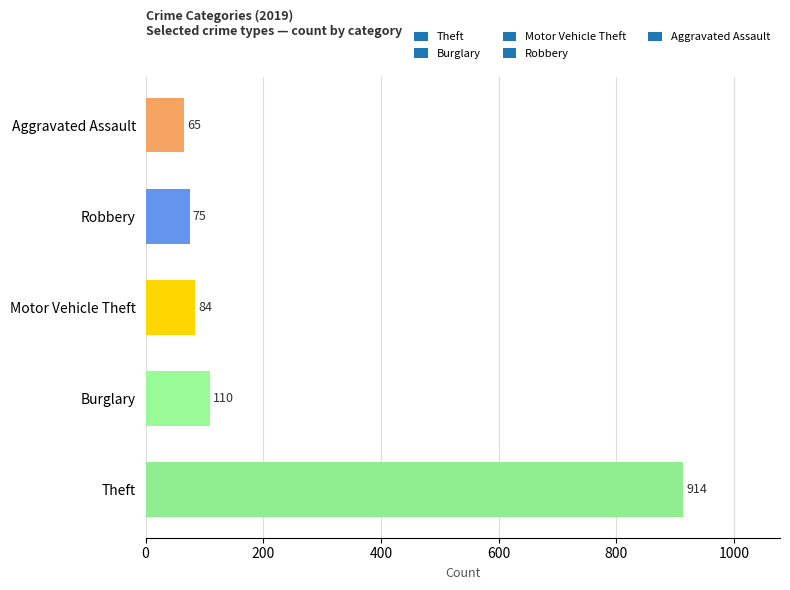

Which has a higher value, Motor Vehicle Theft or Robbery?

Motor Vehicle Theft